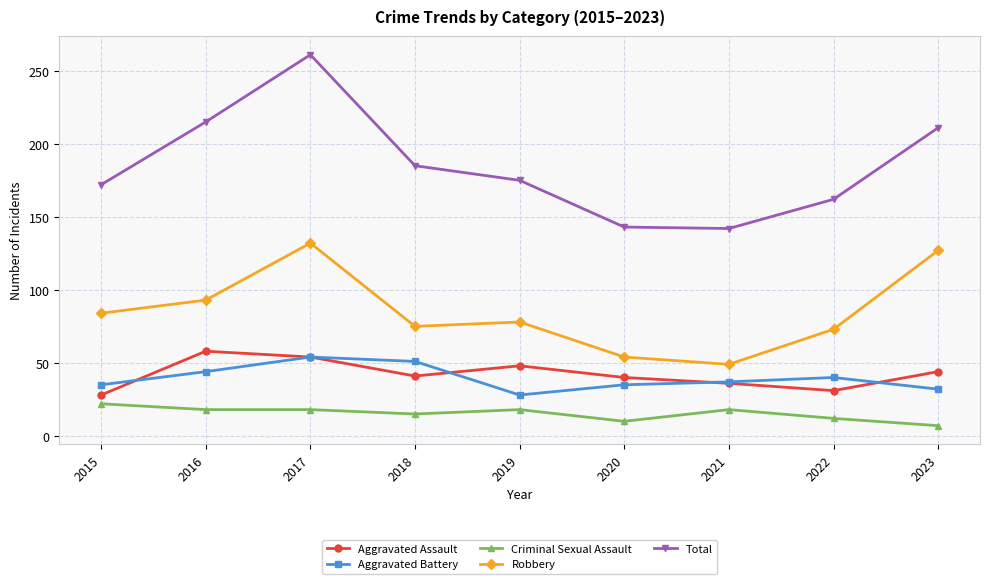

True or false: Robbery and Criminal Sexual Assault intersect in this chart.

False